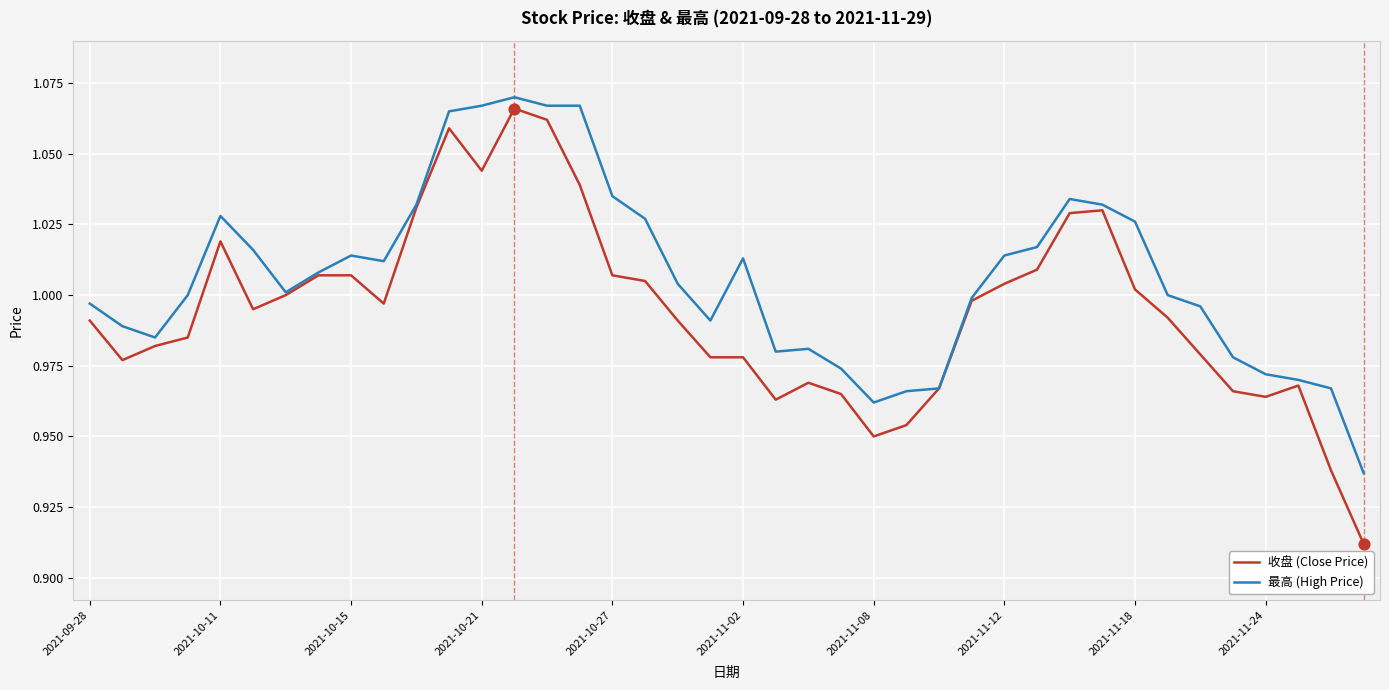

What are all the series names shown in the legend?

收盘 (Close Price), 最高 (High Price)